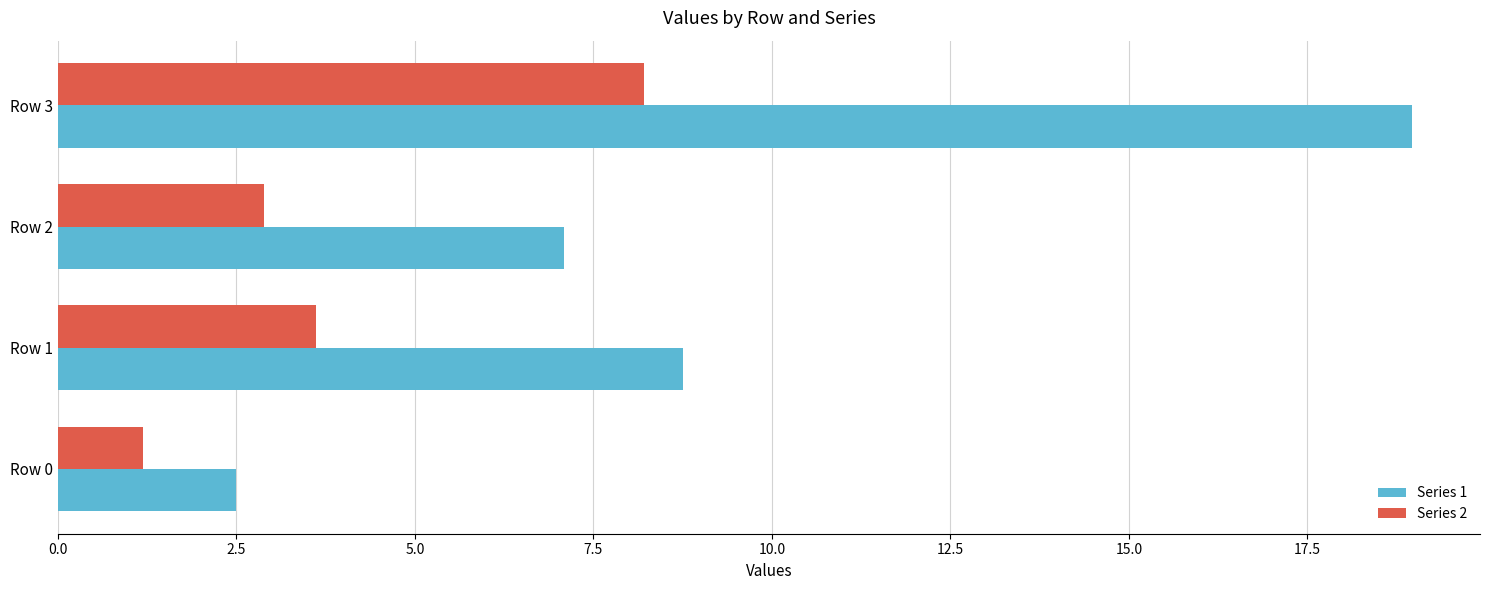

What is the total value across all series at Row 2?

10.0